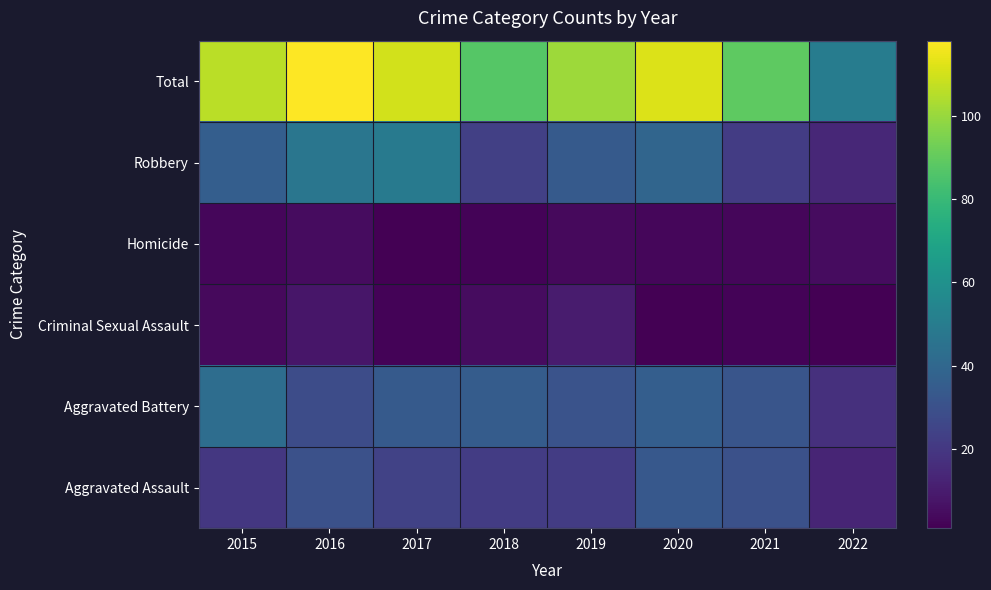

What is the spread (max minus min) of values at 2022?

49